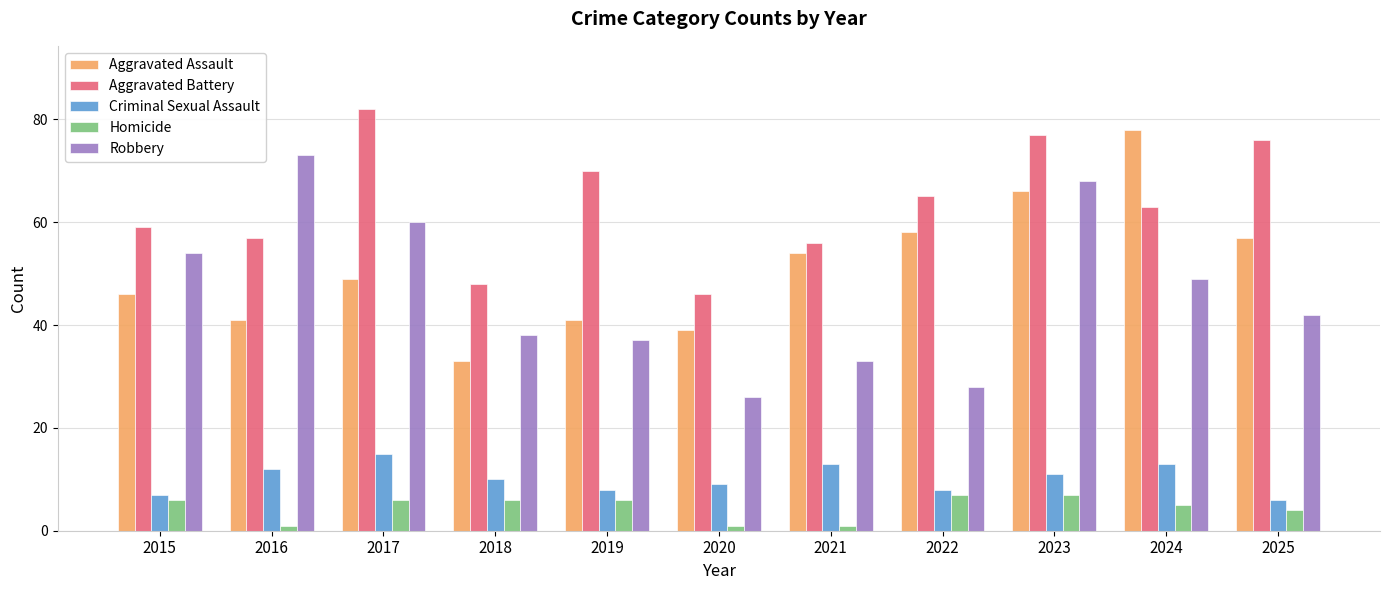

What is the total value across all series at 2021?

157